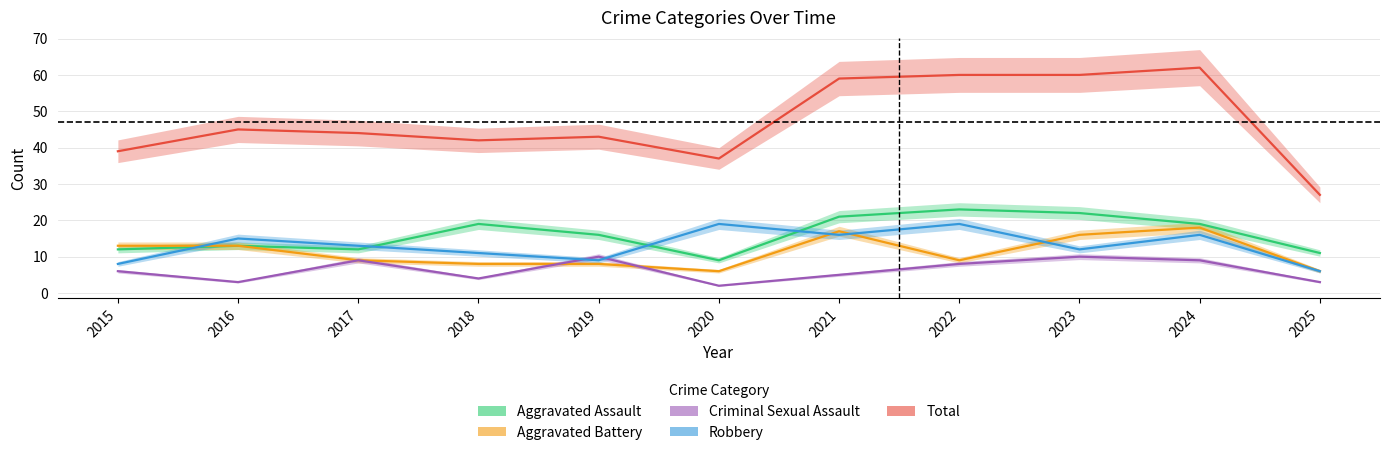

Reading right to left, list all the values displayed in this chart.

Aggravated Assault: 2025=11	2024=19	2023=22	2022=23	2021=21	2020=9	2019=16	2018=19	2017=12	2016=13	2015=12
Aggravated Battery: 2025=6	2024=18	2023=16	2022=9	2021=17	2020=6	2019=8	2018=8	2017=9	2016=13	2015=13
Criminal Sexual Assault: 2025=3	2024=9	2023=10	2022=8	2021=5	2020=2	2019=10	2018=4	2017=9	2016=3	2015=6
Robbery: 2025=6	2024=16	2023=12	2022=19	2021=16	2020=19	2019=9	2018=11	2017=13	2016=15	2015=8
Total: 2025=27	2024=62	2023=60	2022=60	2021=59	2020=37	2019=43	2018=42	2017=44	2016=45	2015=39